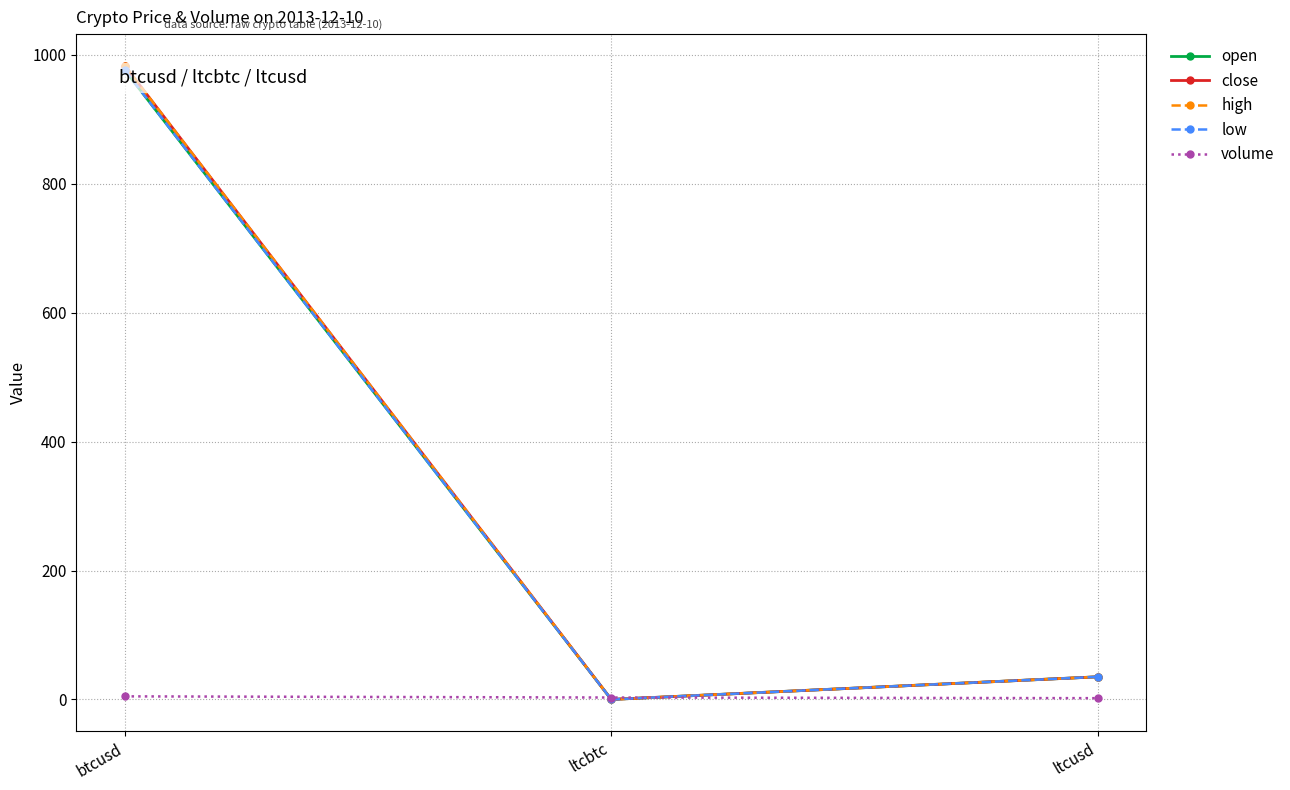

What is the sum of all volume values?

9.8